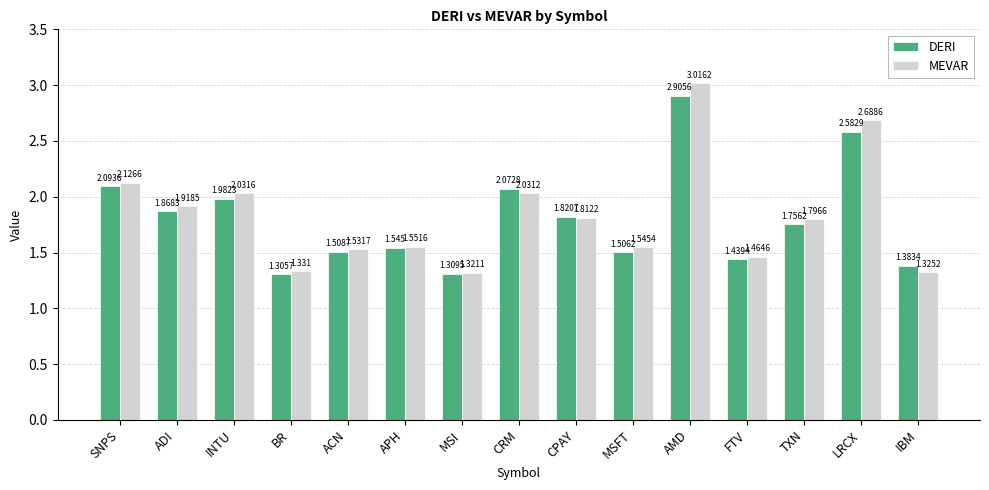

The DERI series shows 0.8 at MSFT. True or false?

False